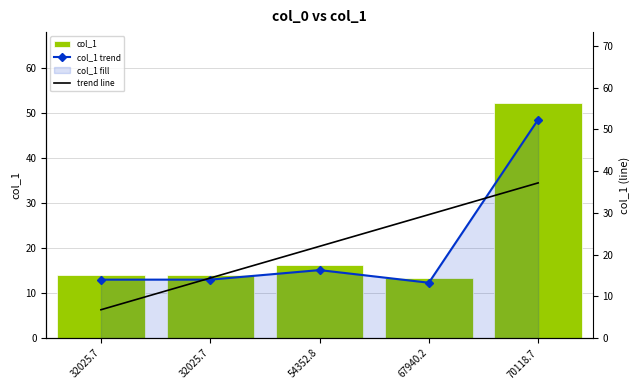

Between 67940.2 and 32025.7, which is larger?

32025.7